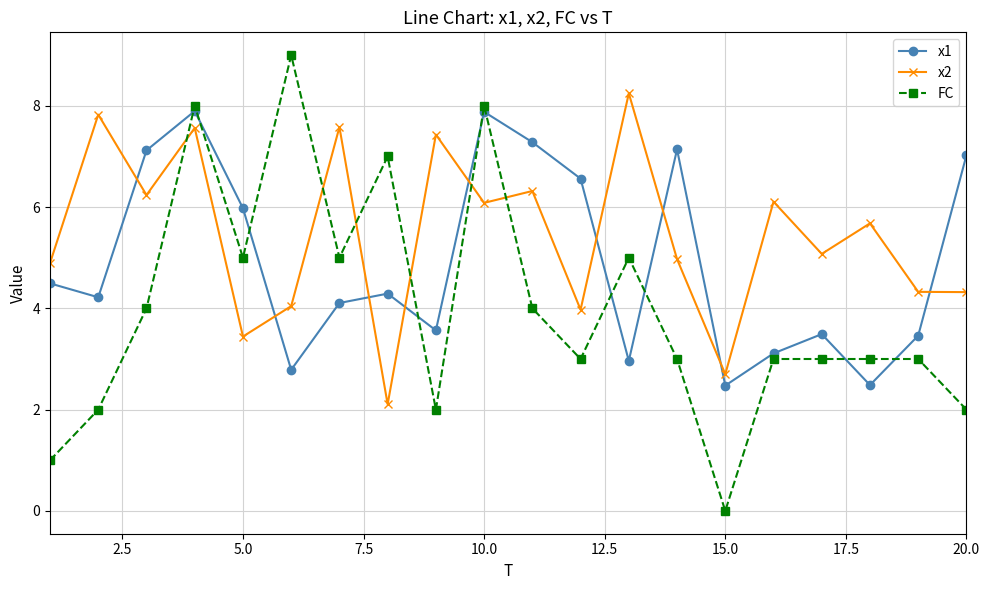

True or false: x2 and x1 intersect in this chart.

True